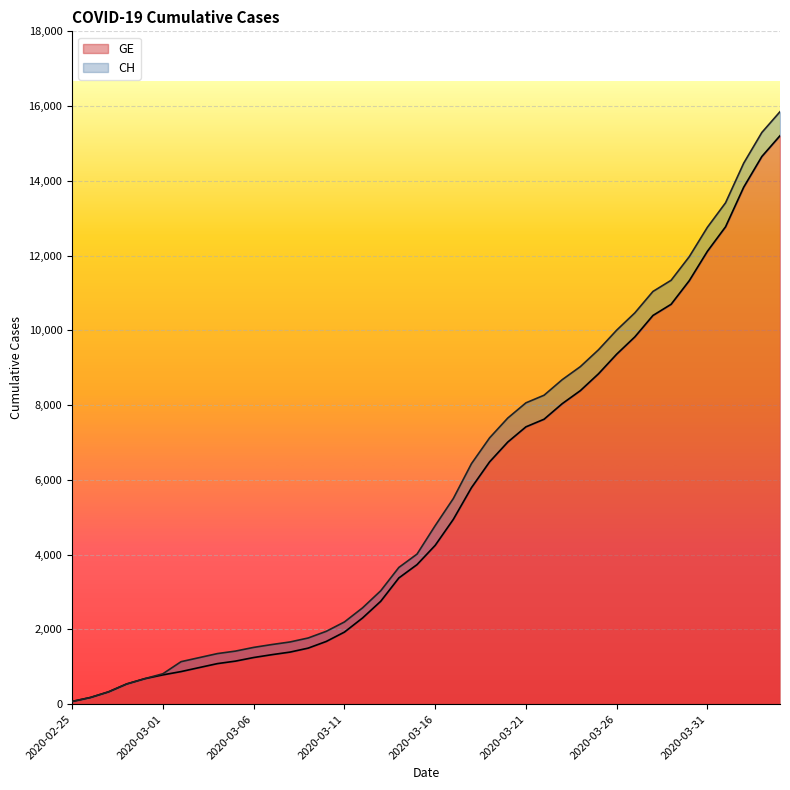

Which series has the largest total across all categories?

CH